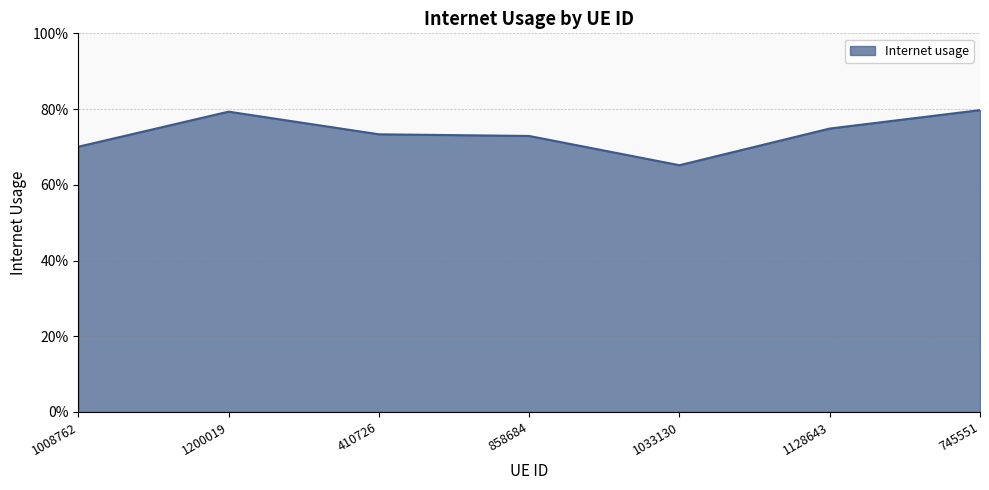

Reading left to right, transcribe all the data shown in this chart.

0.7	0.8	0.7	0.7	0.7	0.7	0.8